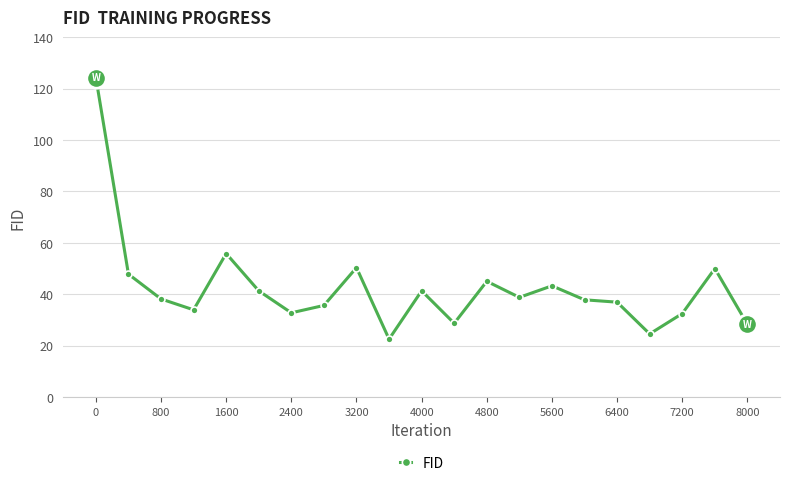

True or false: there are more than 2 points higher than both neighbors.

True